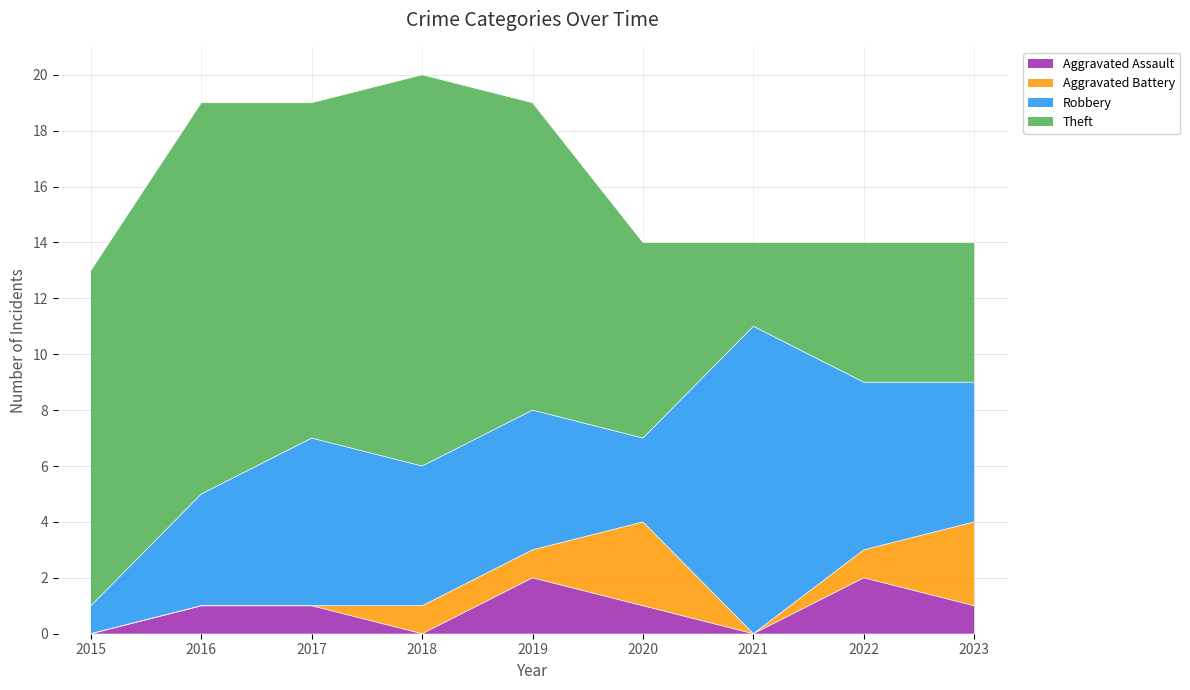

At which label does Robbery first exceed 5?

2017